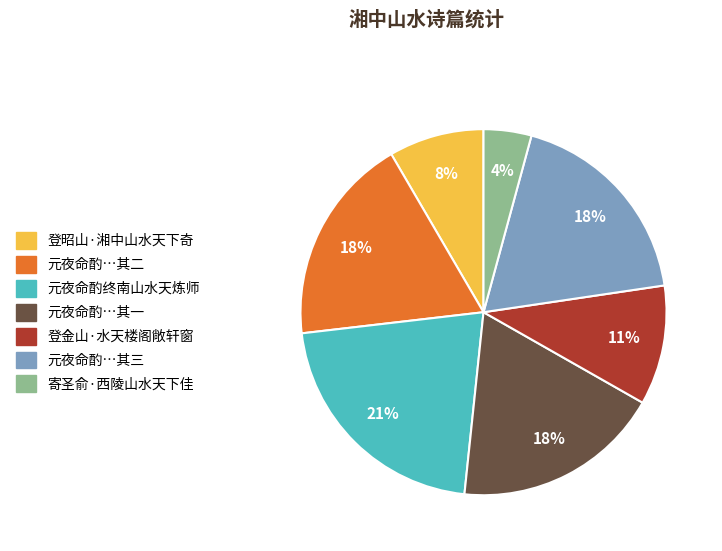

Is there a majority slice in this chart?

No